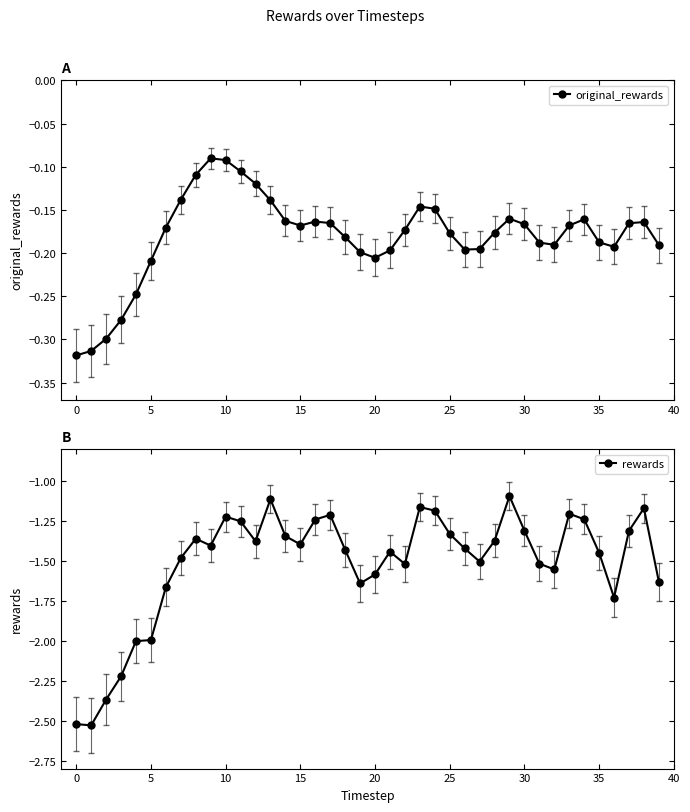

What are all the series names shown in the legend?

original_rewards, rewards